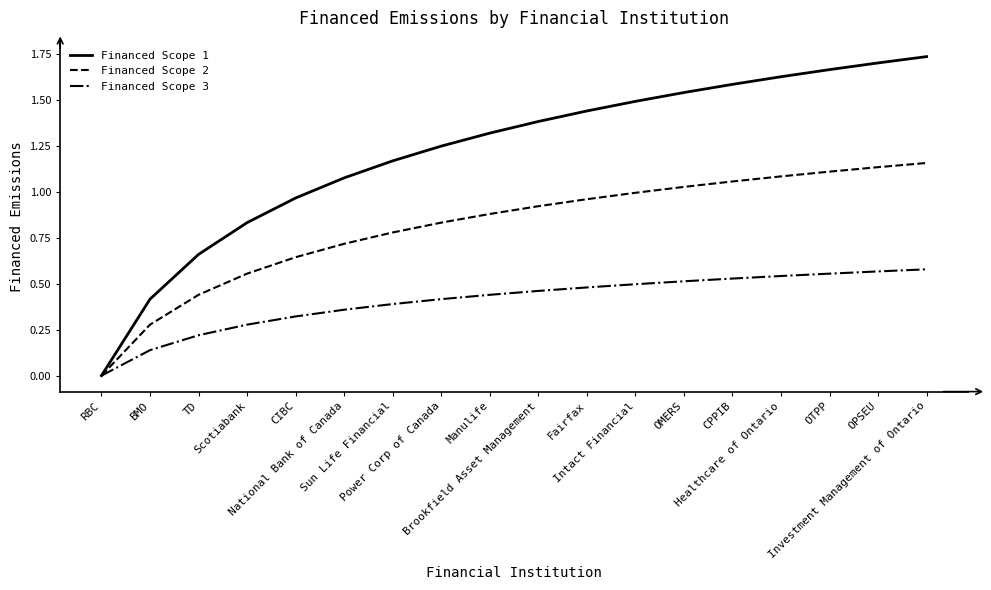

The value of Financed Scope 1 at CIBC is 1.5. True or false?

False